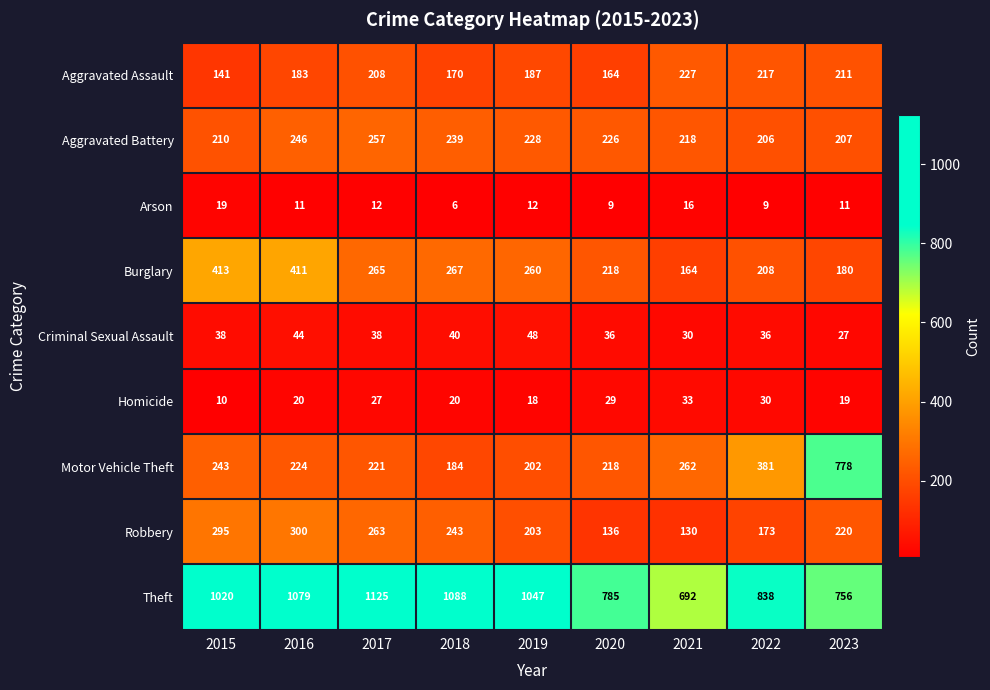

At which category is the sum across all series the highest?

2016